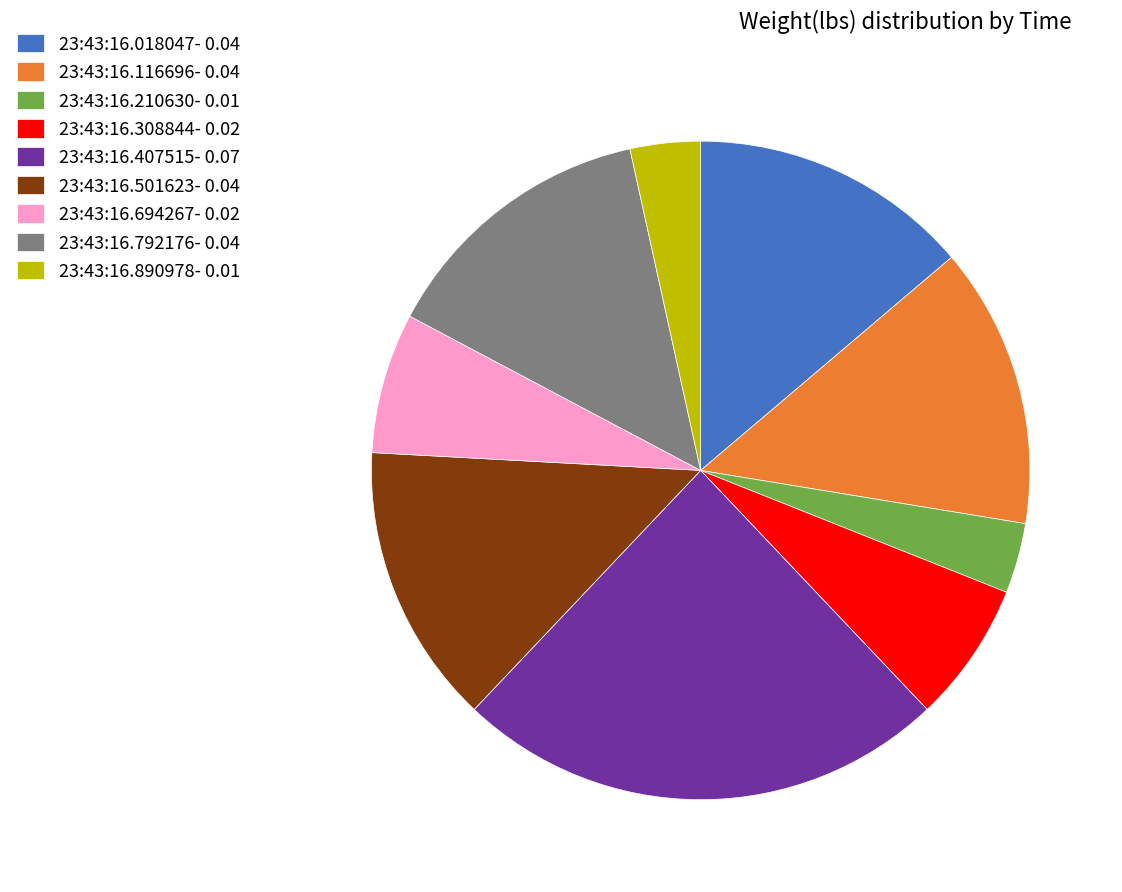

Do 23:43:16.890978- 0.01 and 23:43:16.694267- 0.02 together represent more than half of the pie?

No